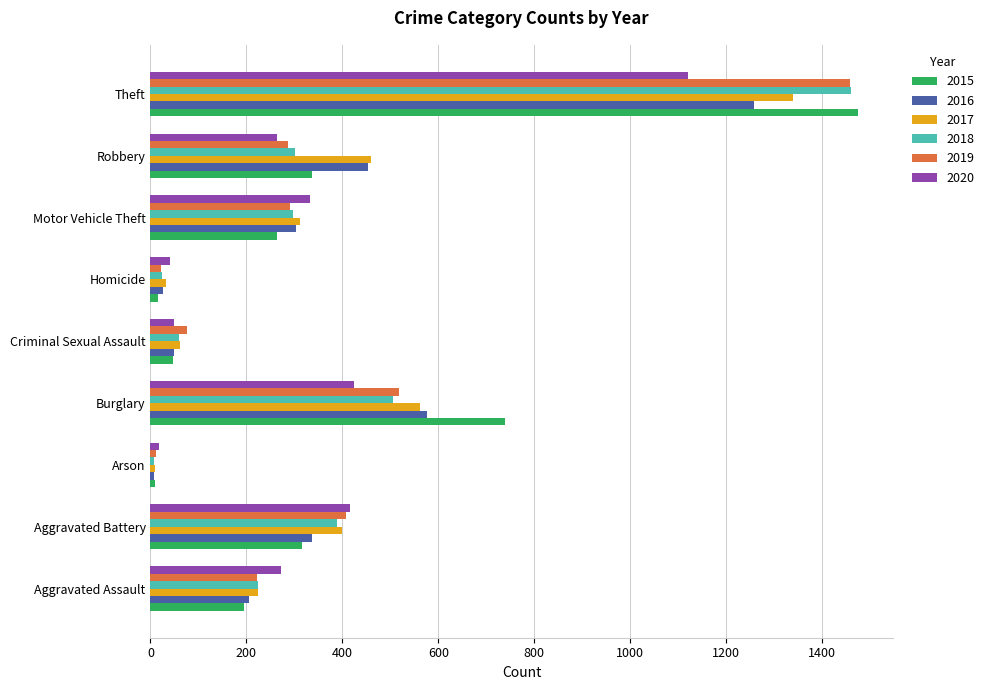

The 2020 series shows 82 at Robbery. True or false?

False